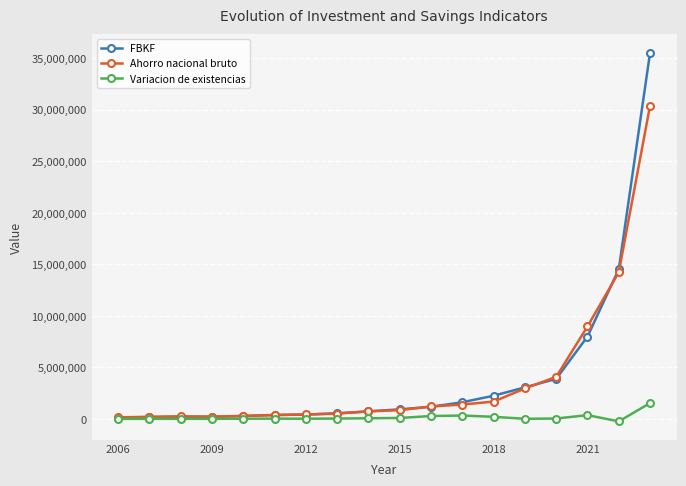

True or false: Variacion de existencias has more than 1 points higher than both neighbors.

True